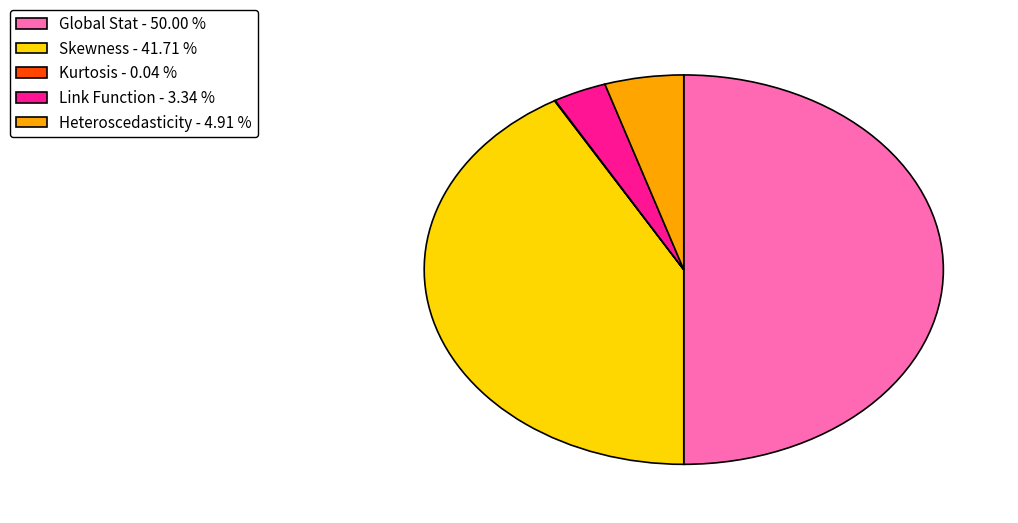

Does Heteroscedasticity - 4.91 % represent more than half of the total?

No